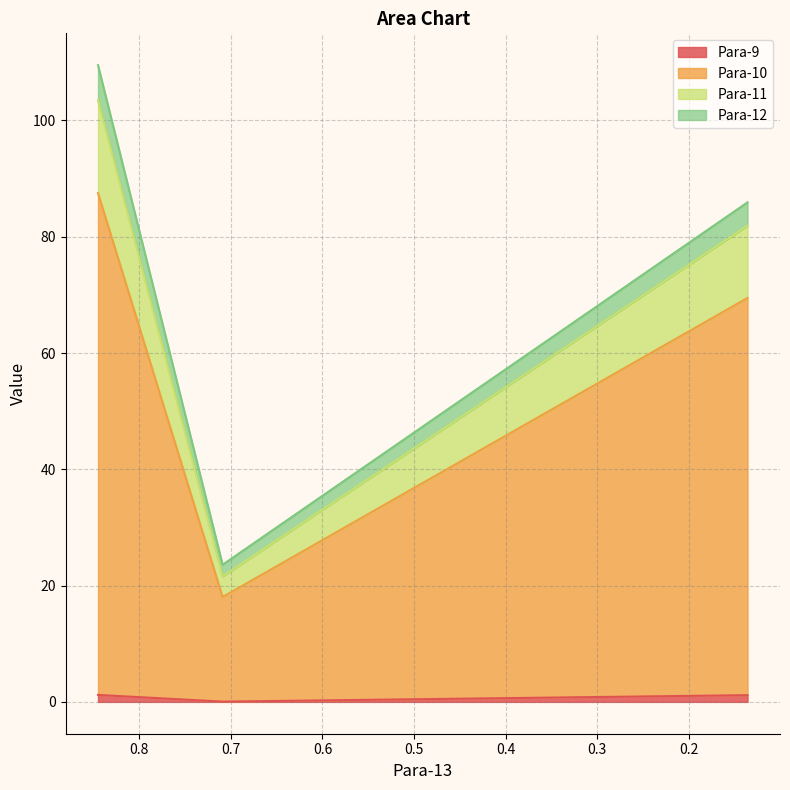

What is the value of the Para-10 point at the 2nd from the left?

18.0